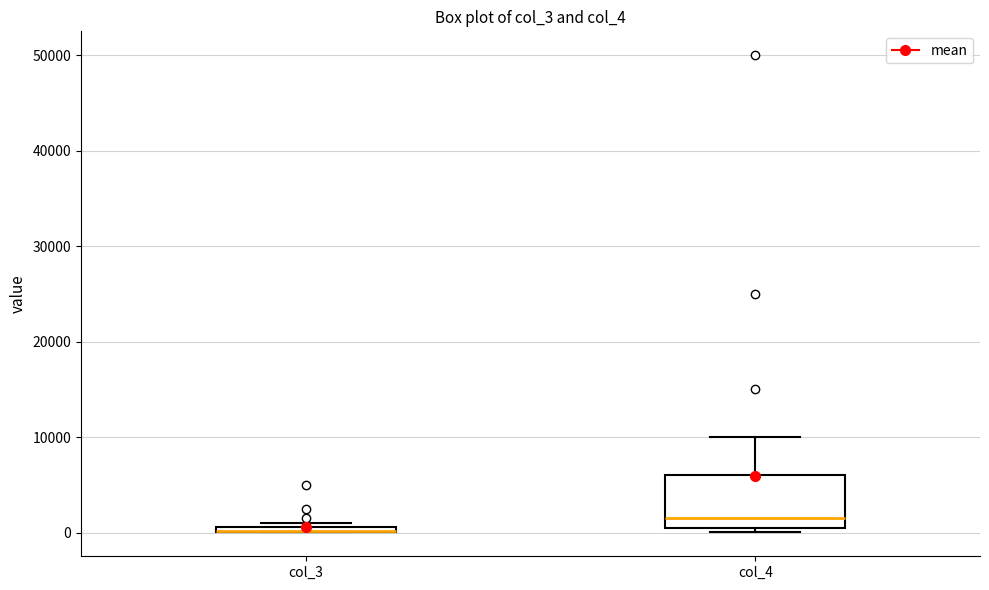

Where is the upper edge of the box for col_3 on the y-axis? The values are not printed on the chart, so give them approximately, as read against the axis.

1000